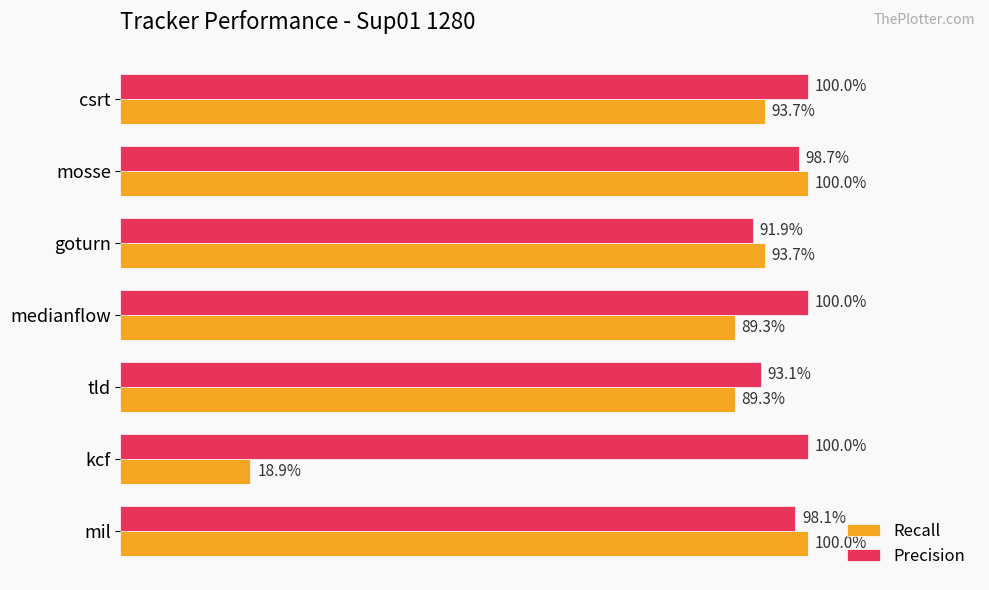

What are all the series names shown in the legend?

Recall, Precision